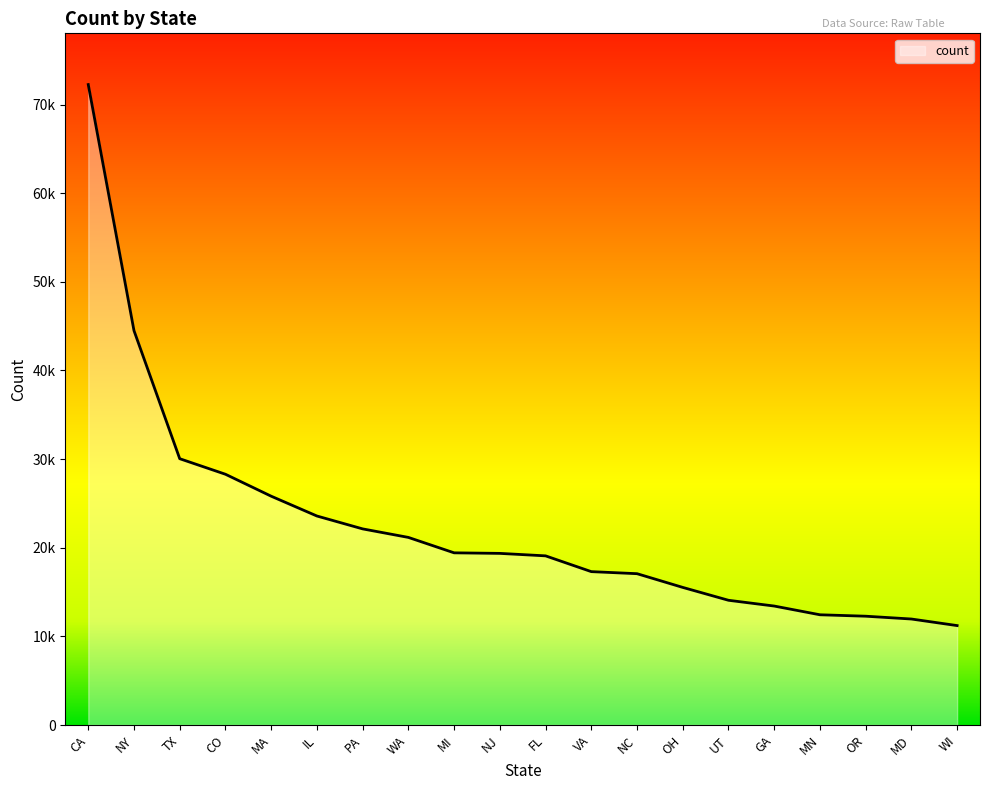

Which category has the highest value across all series?

CA